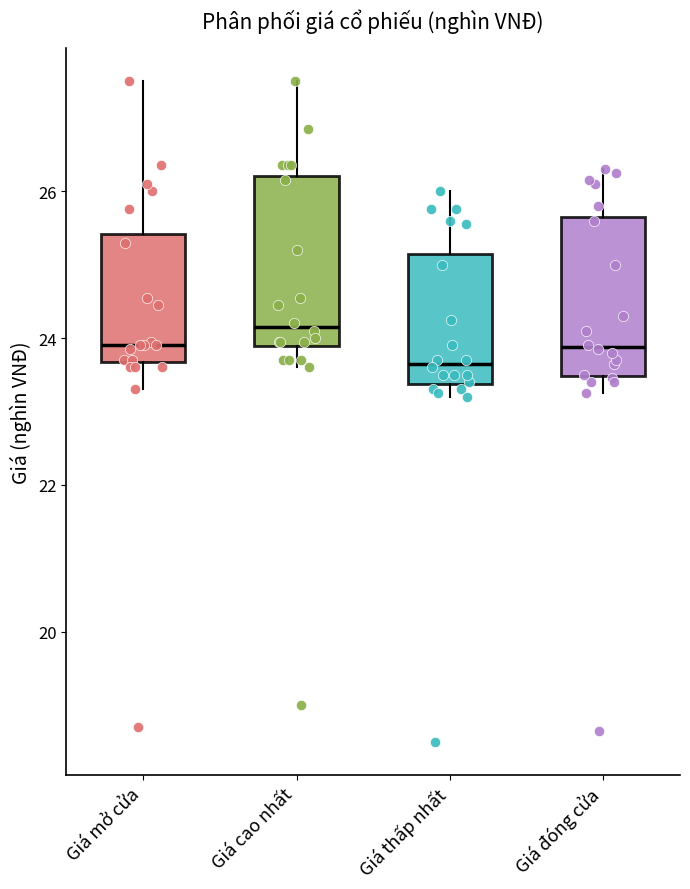

Which box has the highest median line?

Giá cao nhất